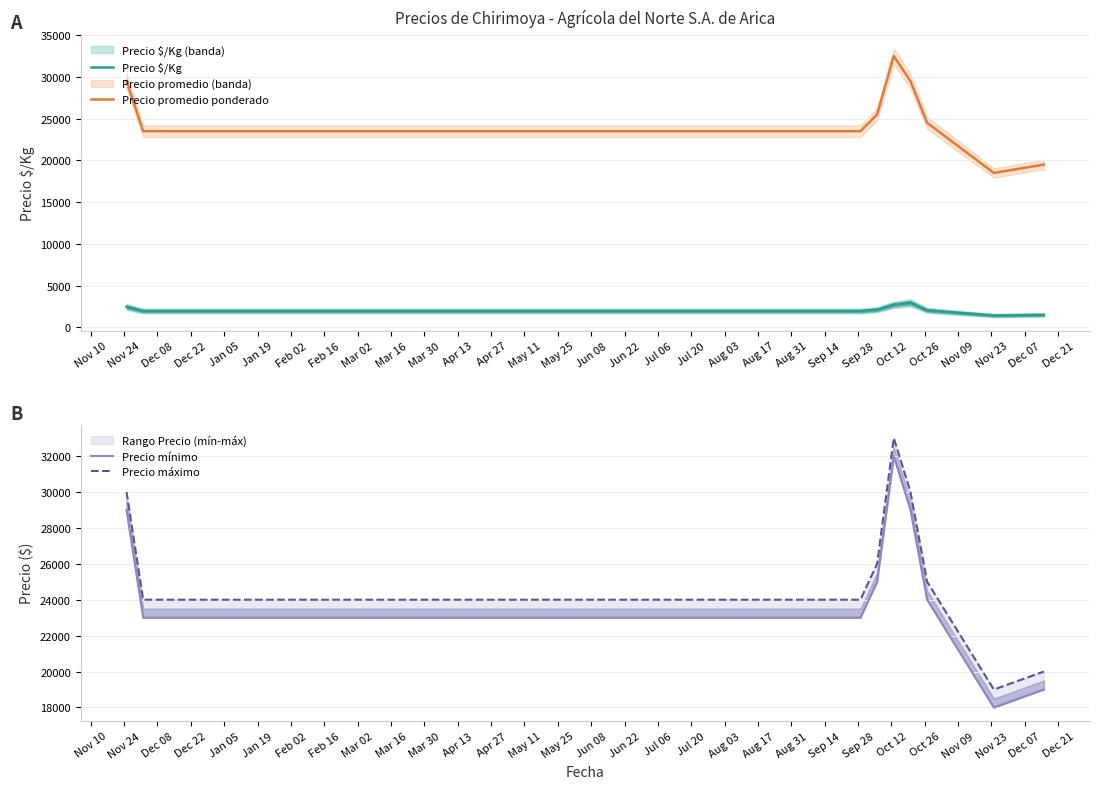

True or false: Precio $/Kg and Precio promedio ponderado cross at least once.

False